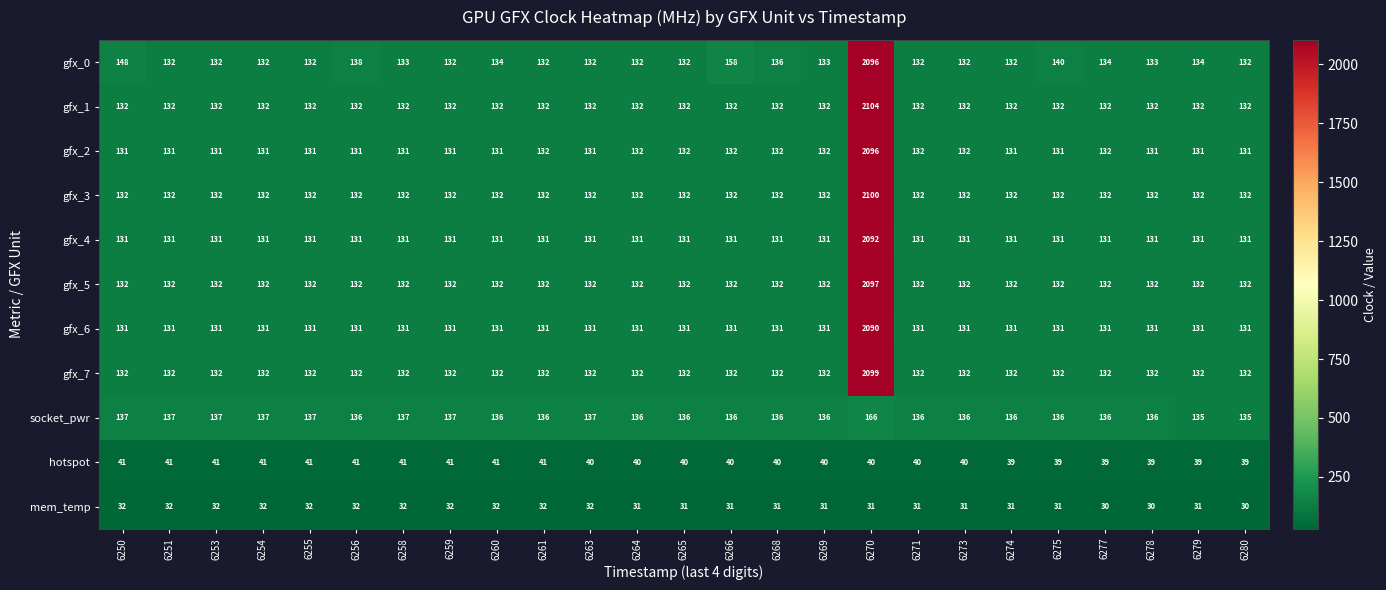

The value of hotspot at 6280 is 53. True or false?

False